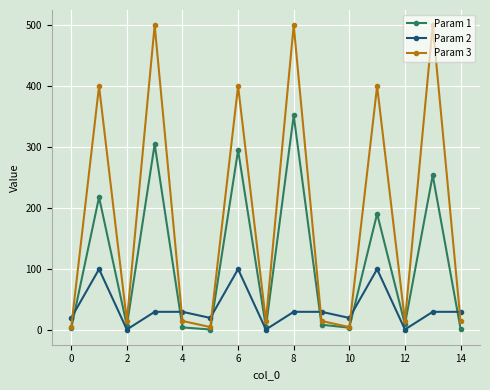

After their last crossing, which series has the higher values: Param 3 or Param 2?

Param 2